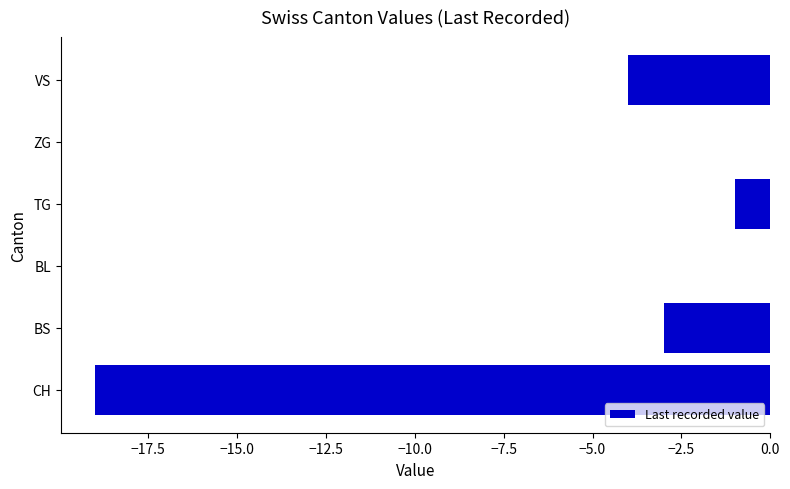

How many values exceed -1?

2